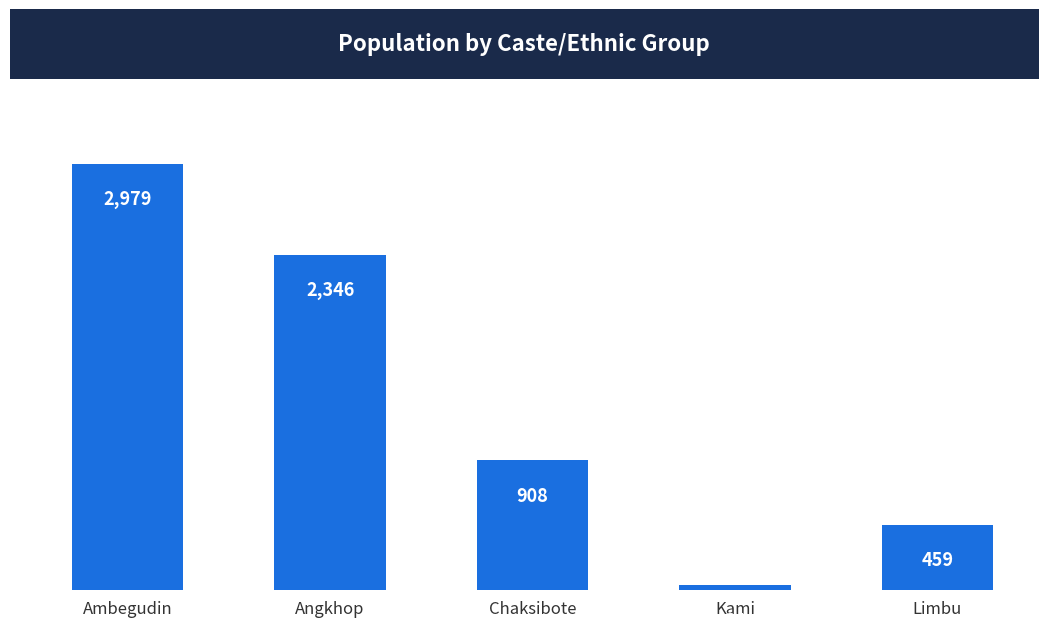

What is the change in value from Kami to Limbu?

+425